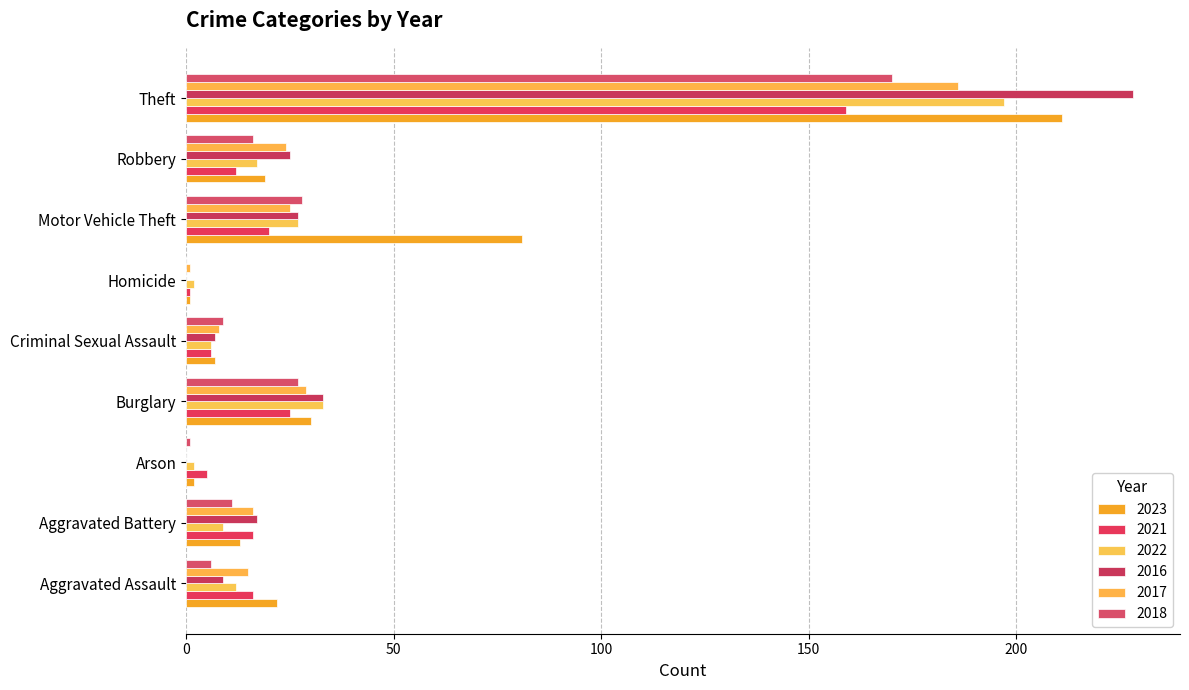

What is the spread (max minus min) of values at Aggravated Battery?

8